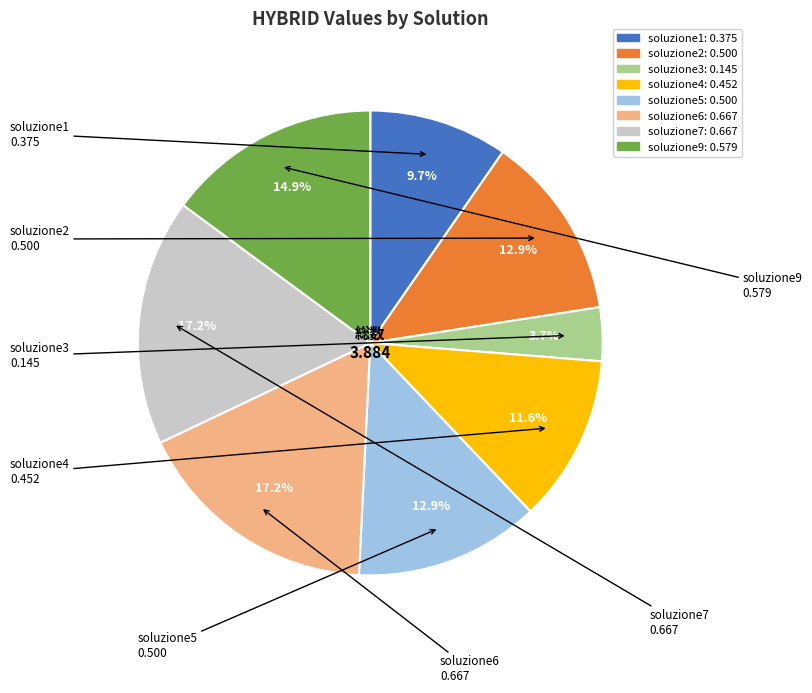

Which category has the smallest portion of the pie?

soluzione3